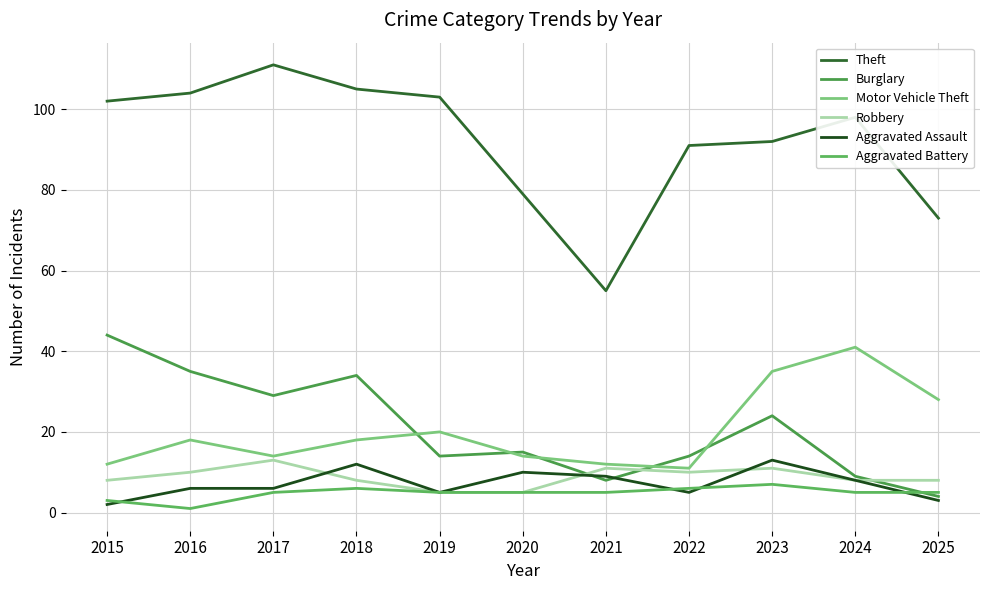

At which category does Motor Vehicle Theft reach its first local valley?

2017